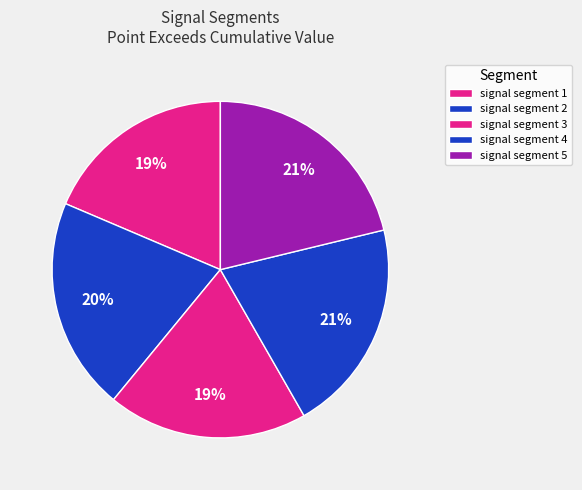

How many segments does this pie chart have?

5